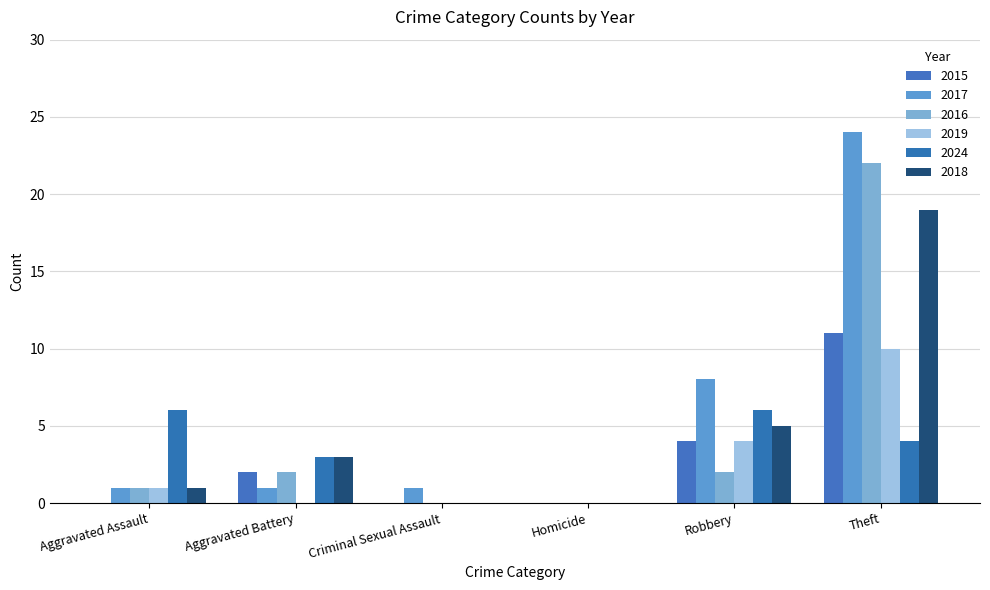

List the series in order of their peak value, lowest first.

2024, 2019, 2015, 2018, 2016, 2017